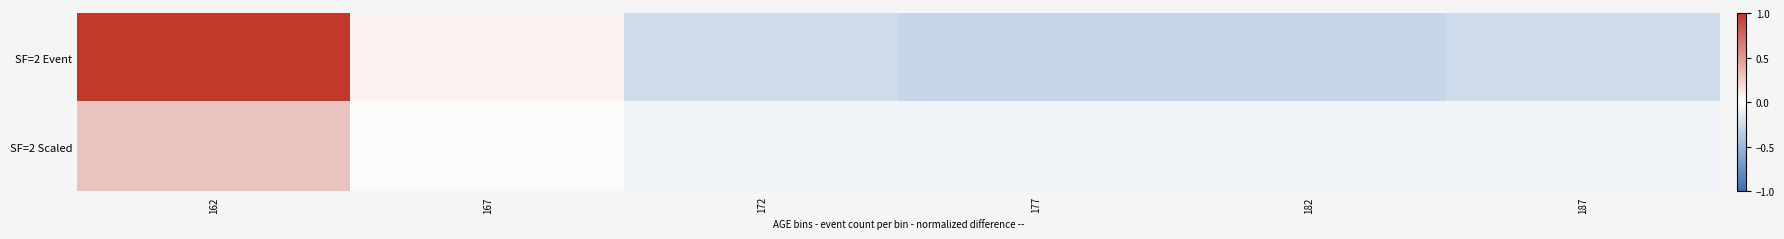

Reading left to right, extract all data points from this chart.

SF=2 Event: 162=1.0	167=0.1	172=-0.2	177=-0.3	182=-0.3	187=-0.2
SF=2 Scaled: 162=0.3	167=0.0	172=-0.1	177=-0.1	182=-0.1	187=-0.1